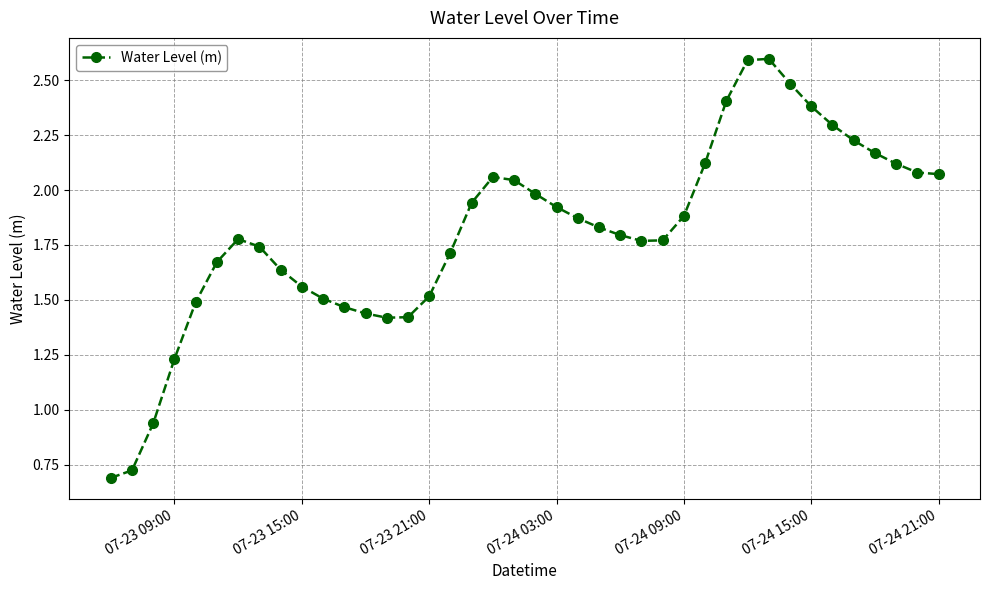

How many interior local peaks (higher than both neighbors) does the data have?

3